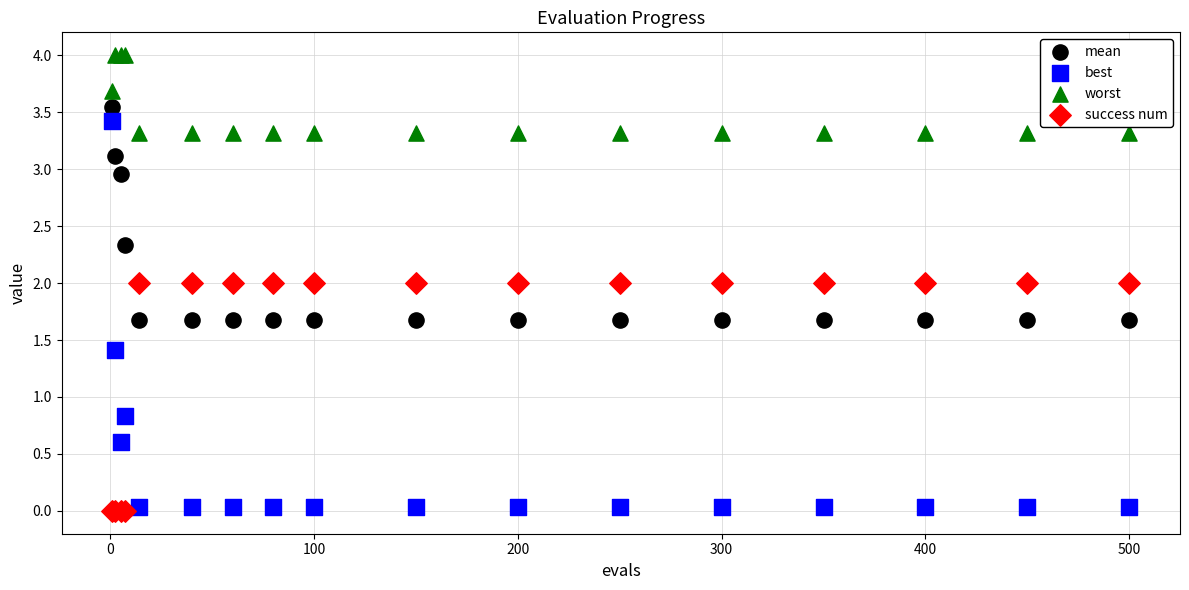

What is the X range (max minus min) for the scatter plot?

499.0